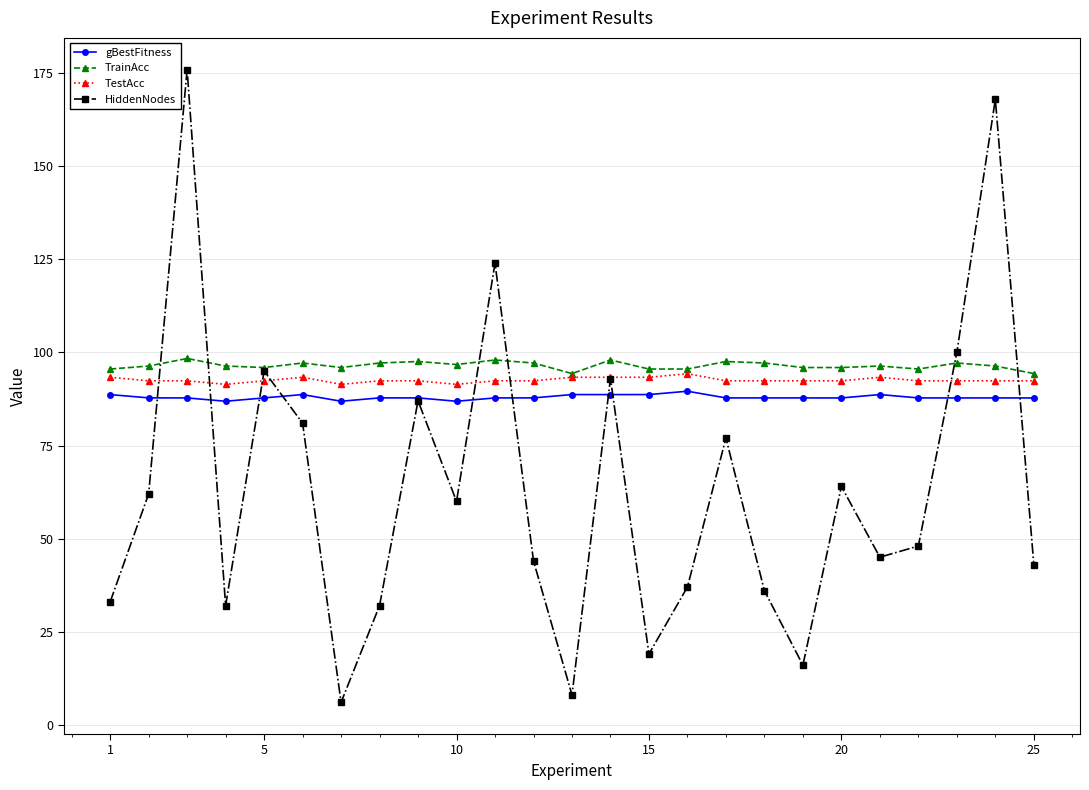

How many interior local valleys does the HiddenNodes series have?

7